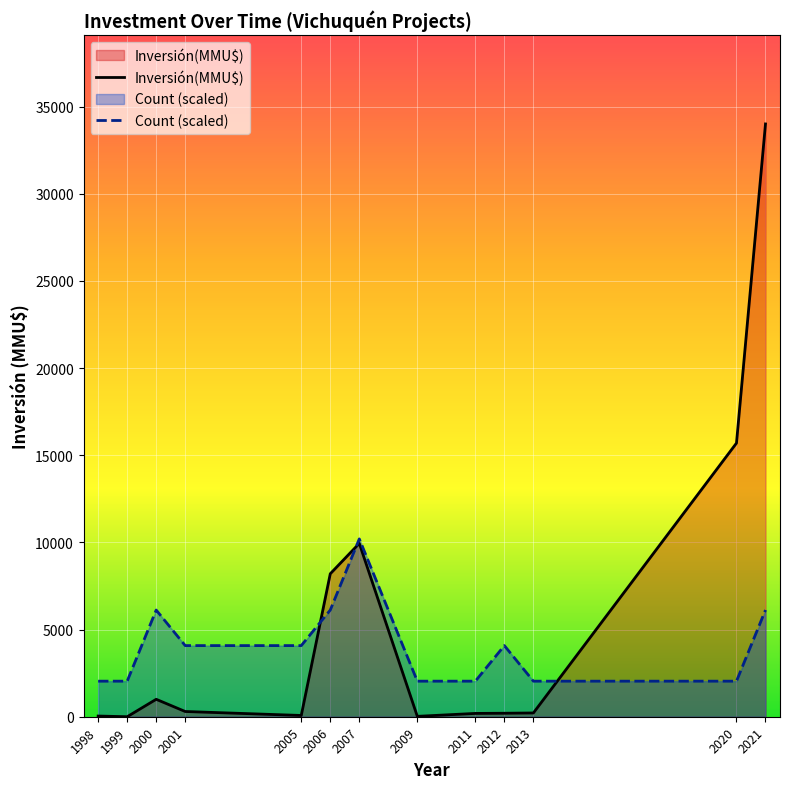

How many lines are shown in the chart?

2